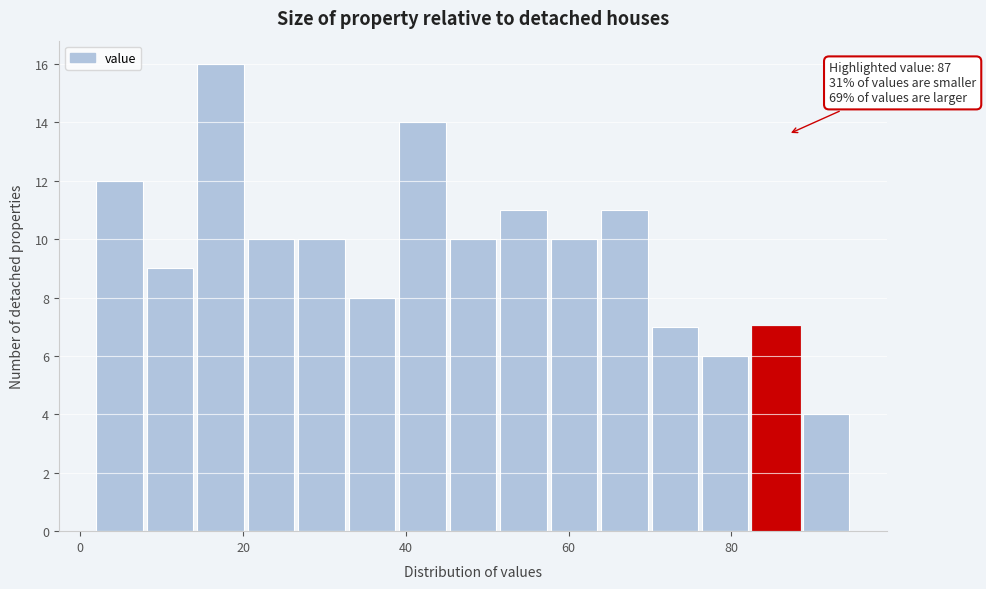

Around what value on the x-axis is the tallest bar? Give the approximate position of its centre, as read against the axis.

18